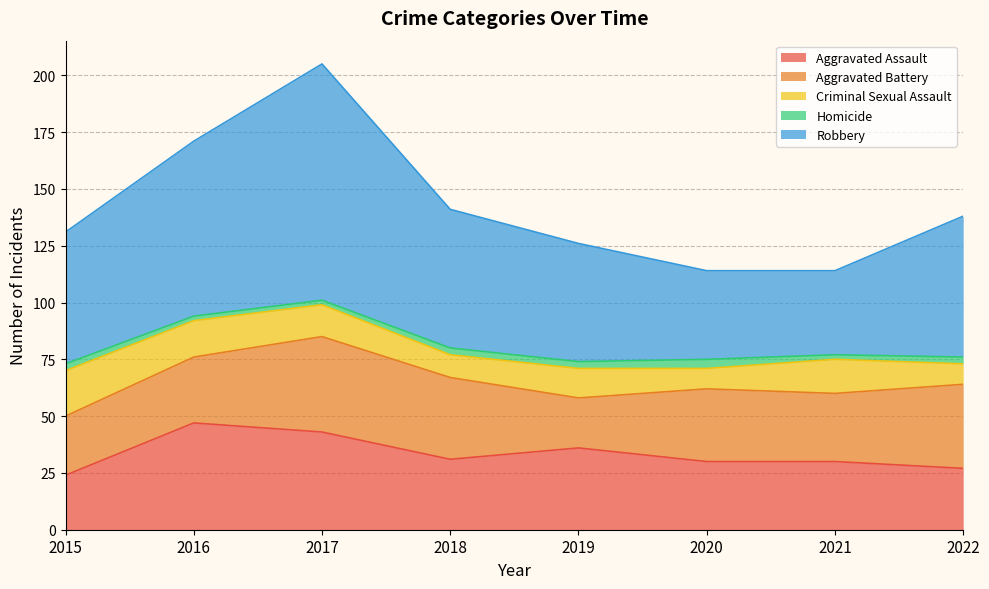

What is the total value across all series at 2016?

171